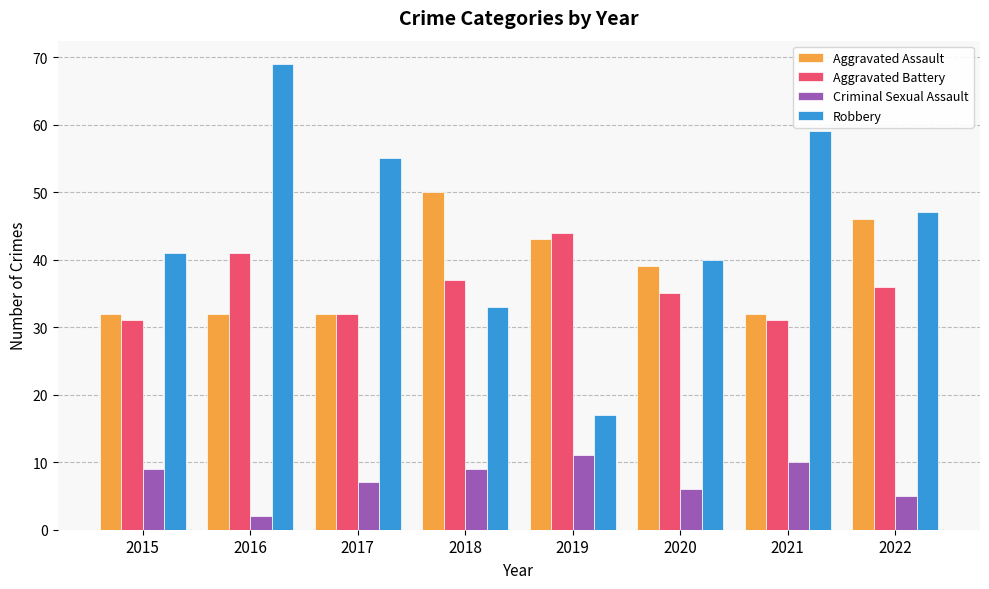

Reading right to left, list all the values displayed in this chart.

Aggravated Assault: 2022=46	2021=32	2020=39	2019=43	2018=50	2017=32	2016=32	2015=32
Aggravated Battery: 2022=36	2021=31	2020=35	2019=44	2018=37	2017=32	2016=41	2015=31
Criminal Sexual Assault: 2022=5	2021=10	2020=6	2019=11	2018=9	2017=7	2016=2	2015=9
Robbery: 2022=47	2021=59	2020=40	2019=17	2018=33	2017=55	2016=69	2015=41